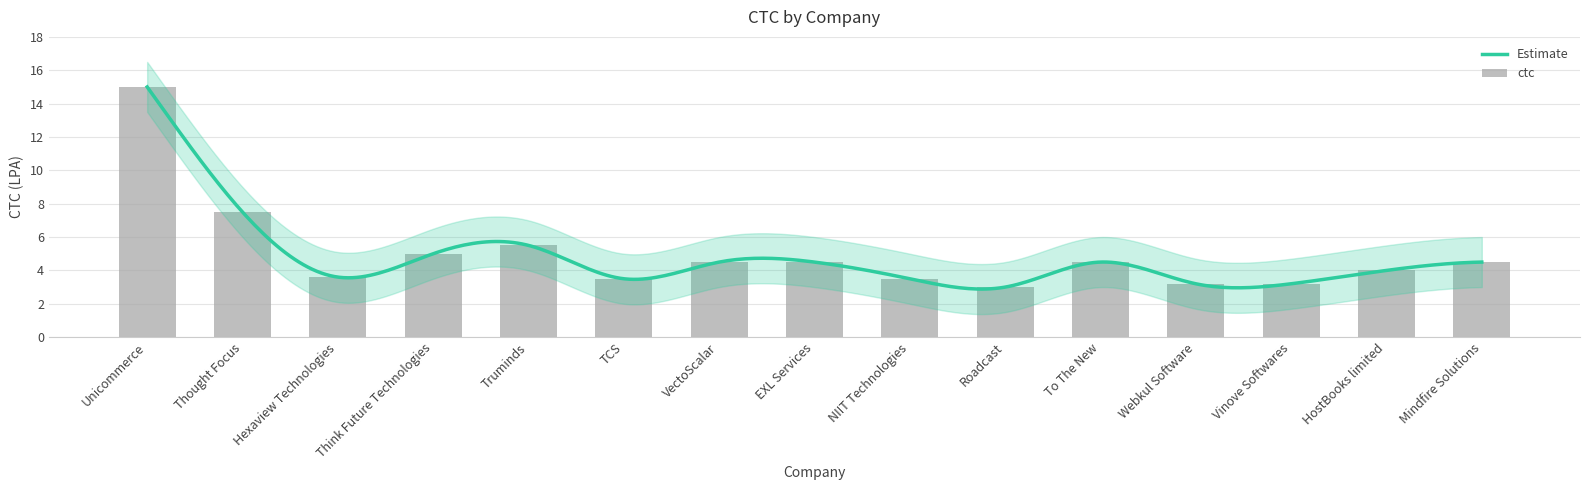

Rank the categories by value from lowest to highest.

Roadcast, Webkul Software, Vinove Softwares, TCS, NIIT Technologies, Hexaview Technologies, HostBooks limited, VectoScalar, EXL Services, To The New, Mindfire Solutions, Think Future Technologies, Truminds, Thought Focus, Unicommerce